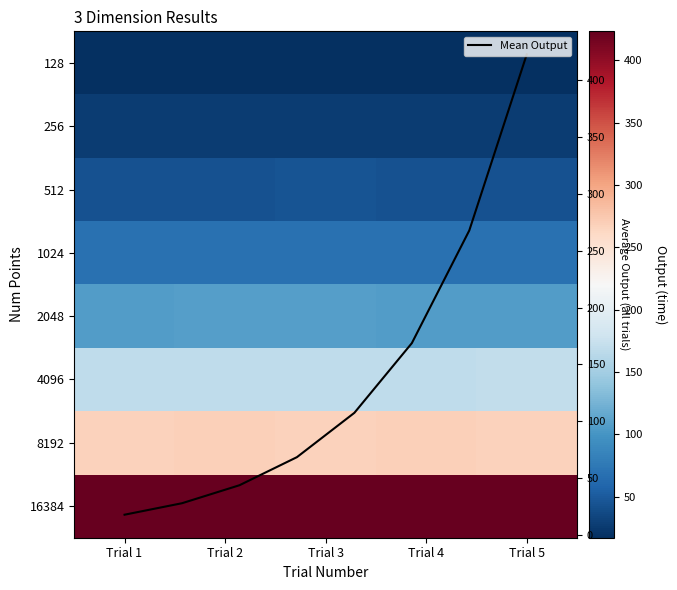

Read the 256 value at Trial 4.

28.1